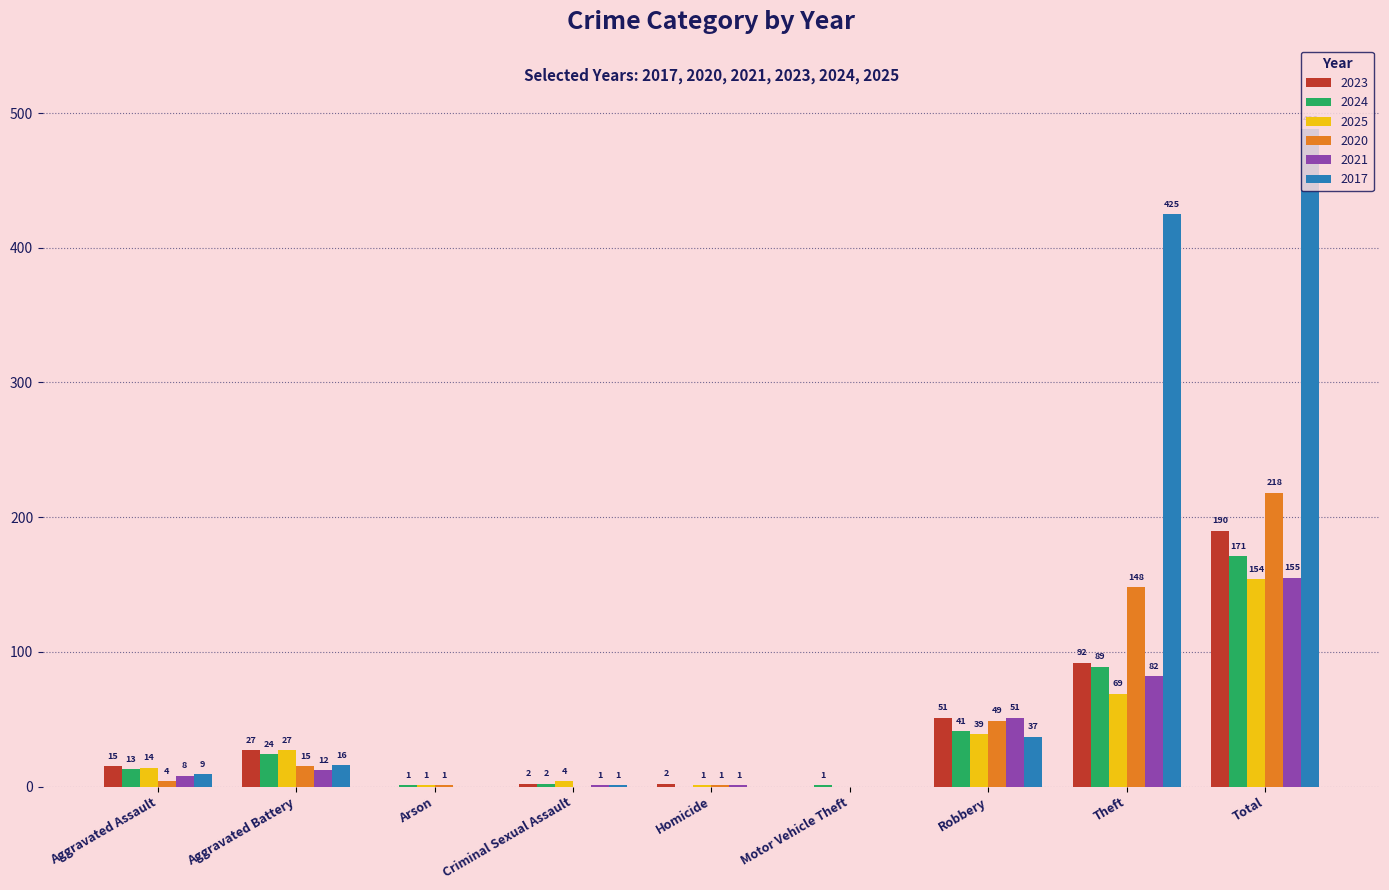

How many values in 2023 are above zero?

7